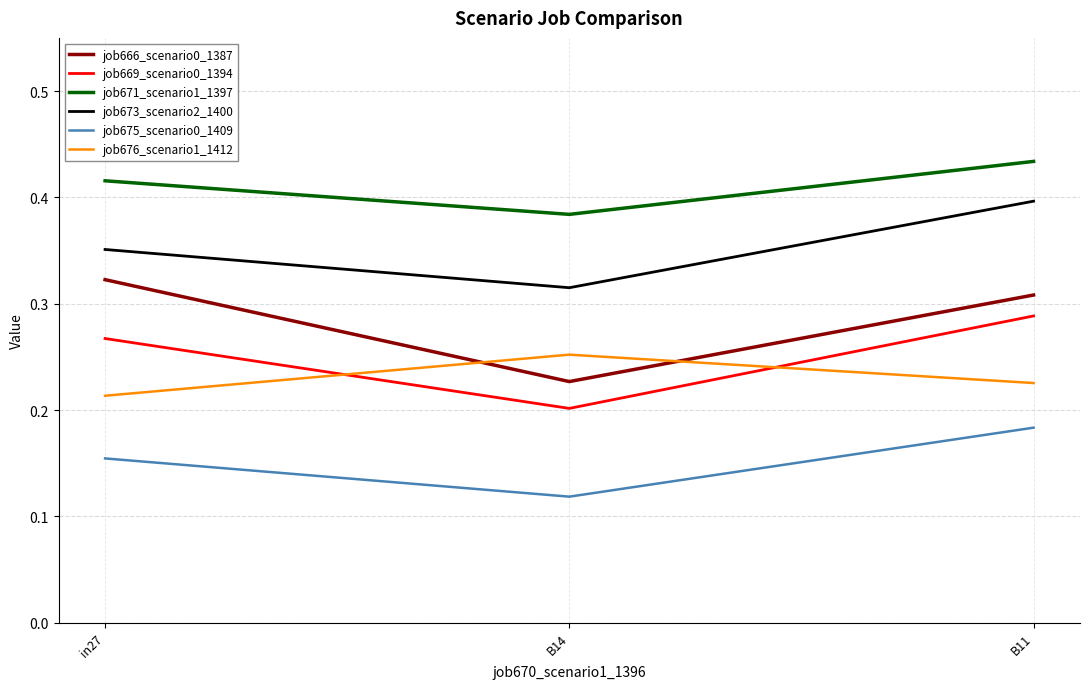

How many lines are shown in the chart?

6